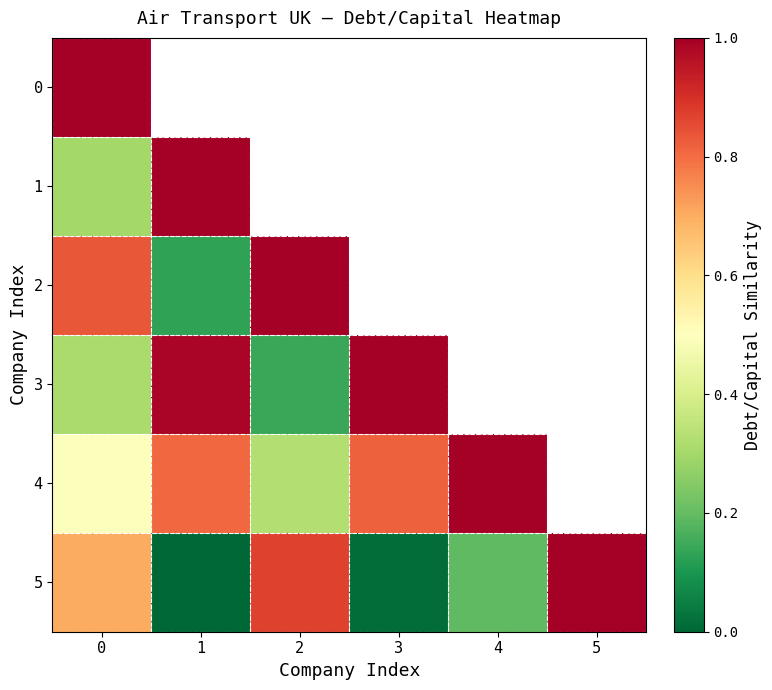

List the series in order of their peak value, highest first.

0, 1, 2, 3, 4, 5